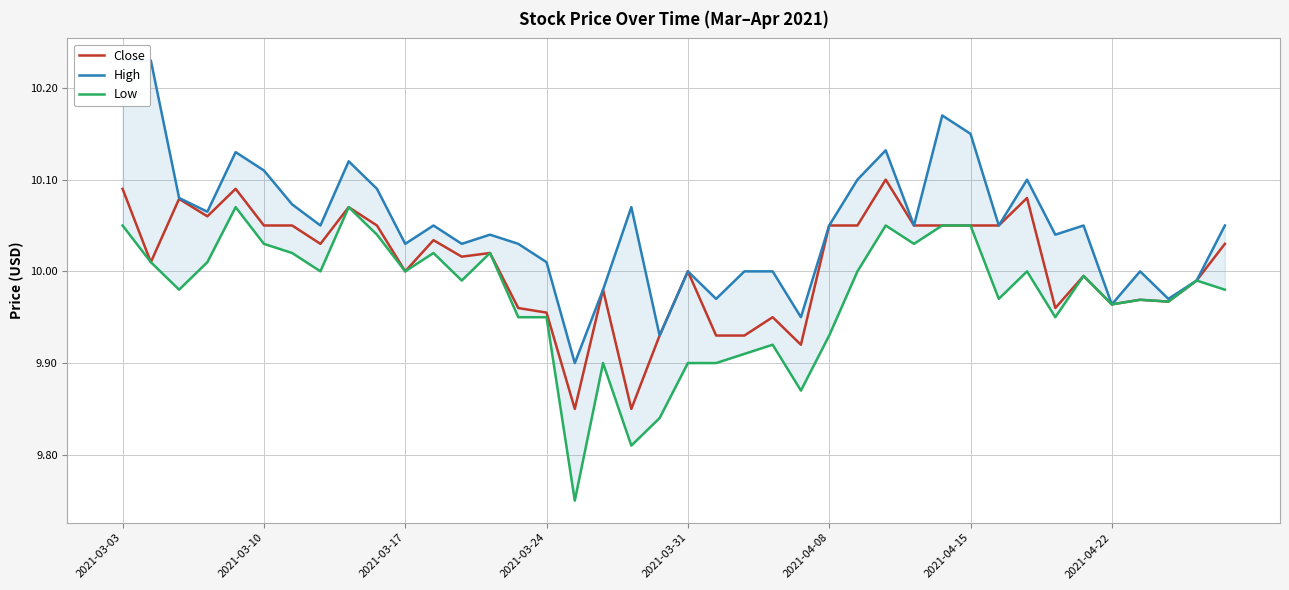

True or false: Close and Low intersect in this chart.

False